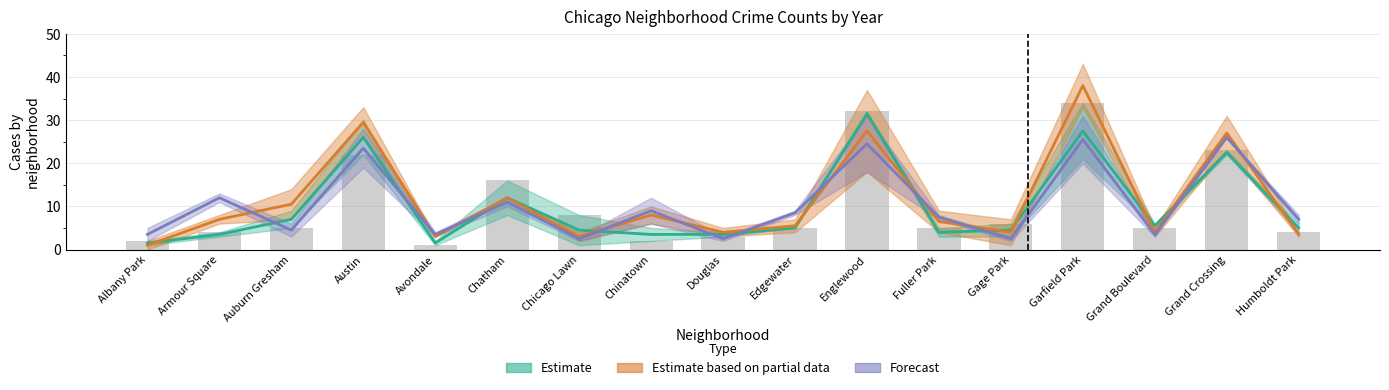

What position from the right is Englewood?

7